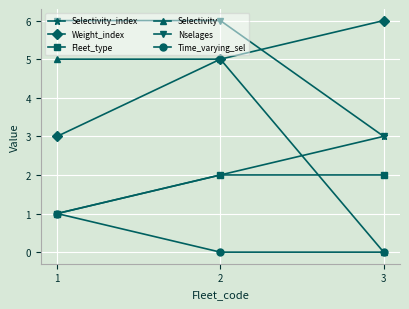

Reading left to right, transcribe all the data shown in this chart.

Selectivity_index: 1=1	2=2	3=3
Weight_index: 1=3	2=5	3=6
Fleet_type: 1=1	2=2	3=2
Selectivity: 1=5	2=5	3=0
Nselages: 1=6	2=6	3=3
Time_varying_sel: 1=1	2=0	3=0